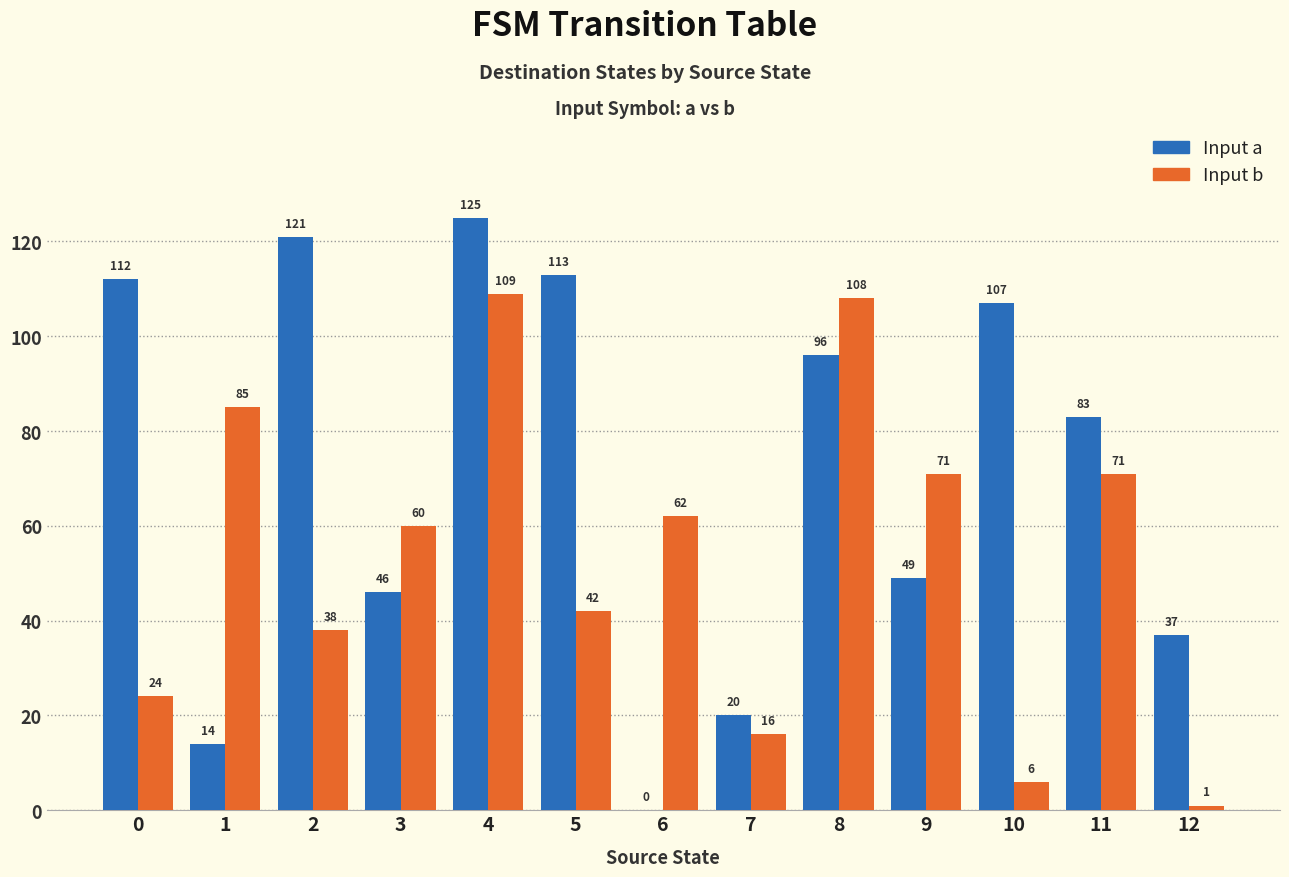

Which category has the highest value across all series?

4